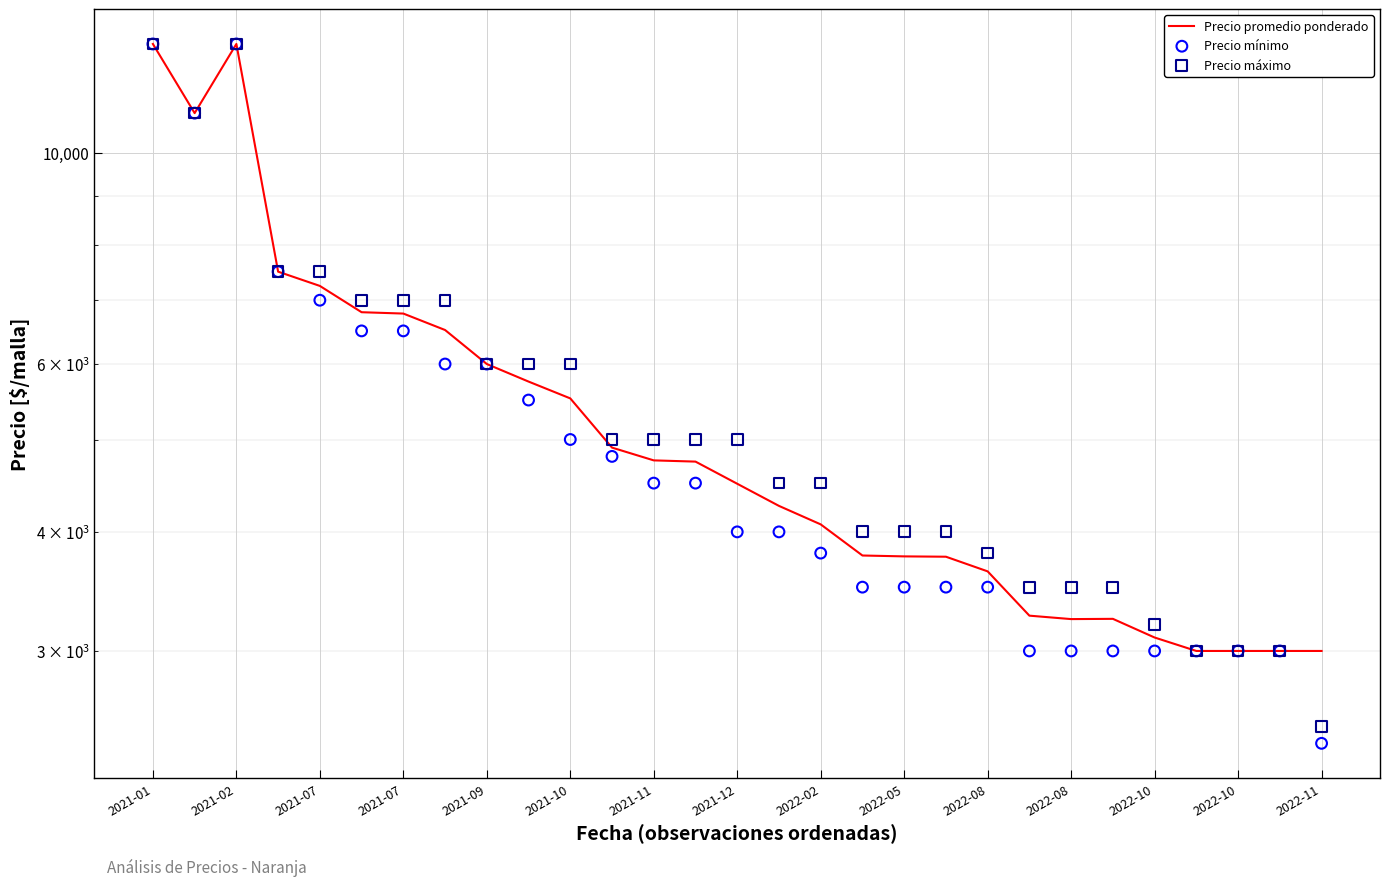

At how many categories does at least one series exceed 4332?

17